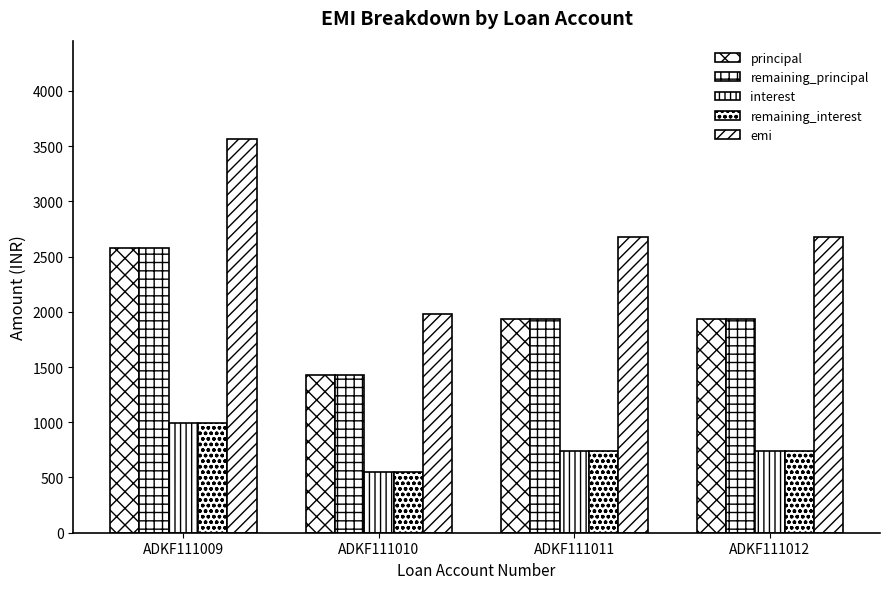

Count the number of categories in the chart.

4